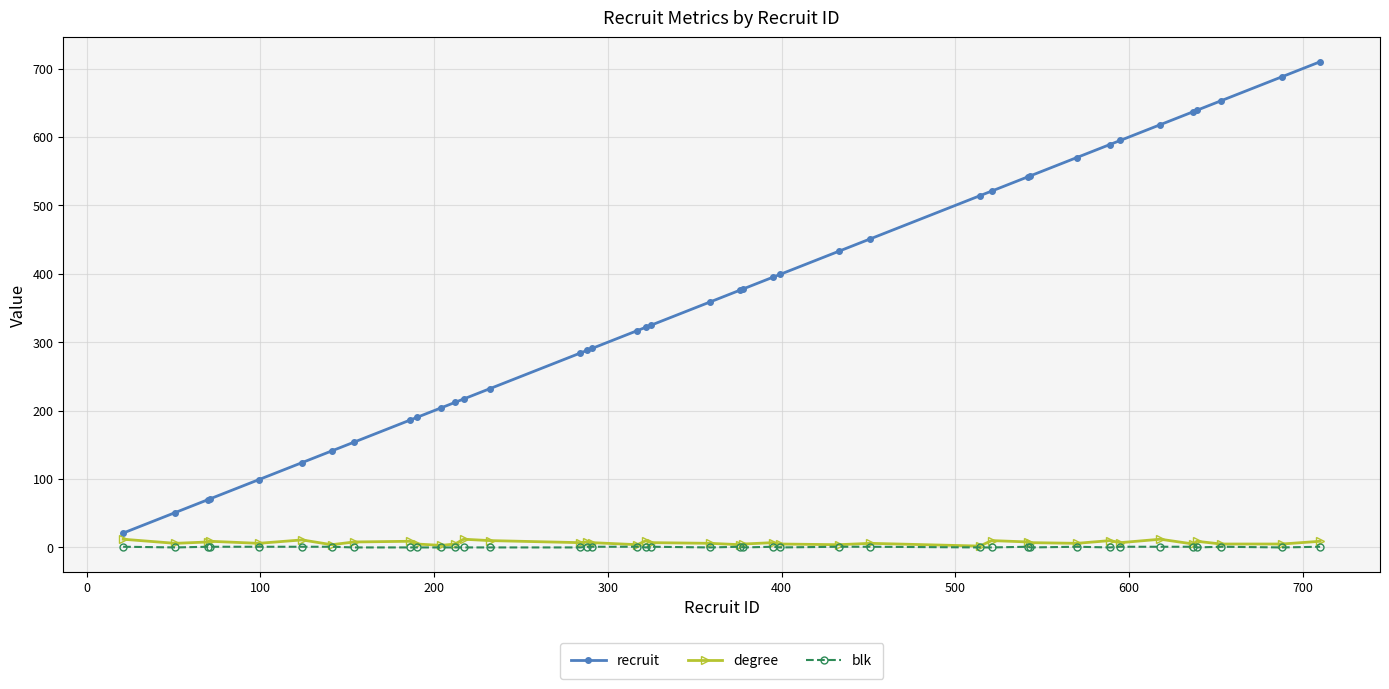

True or false: blk and recruit cross at least once.

False